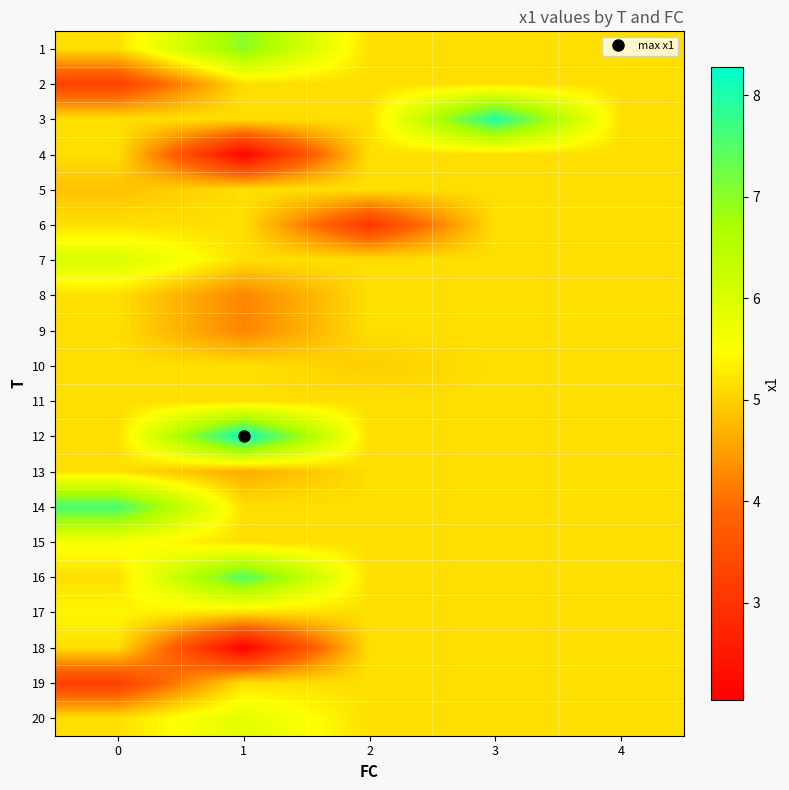

Which series has the largest total across all categories?

12